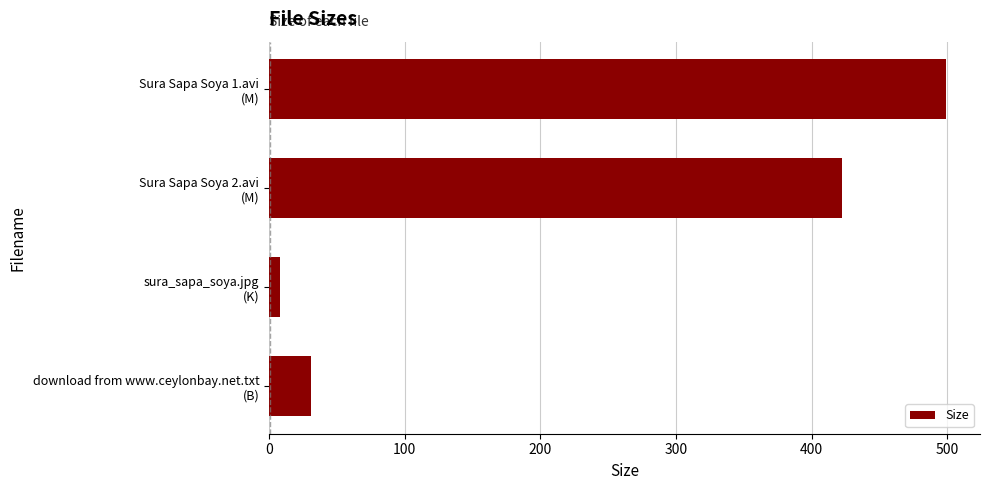

What is the minimum value shown in the chart?

8.4